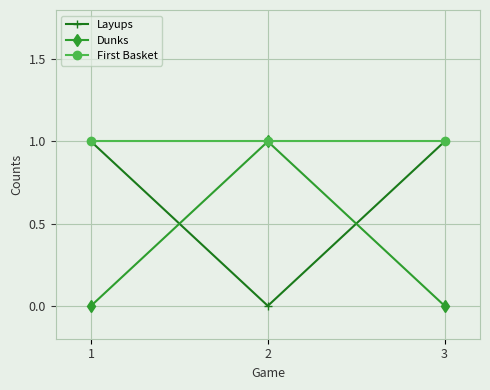

What is the difference between the maximum and minimum values in the Dunks series?

1